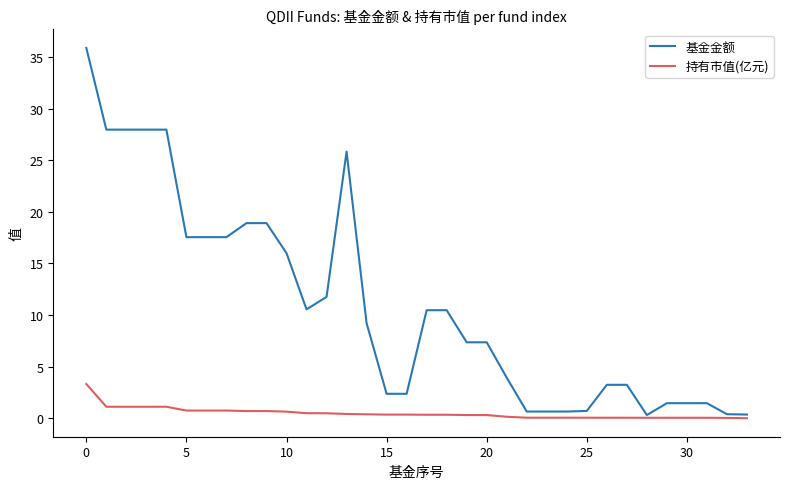

Rank the series by their average value, from lowest to highest.

持有市值(亿元), 基金金额